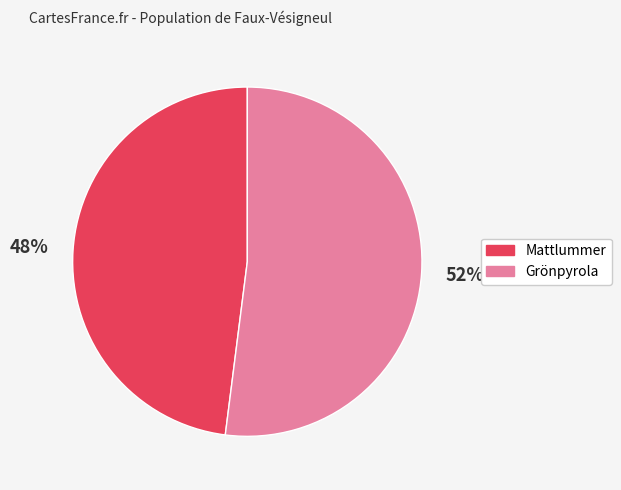

To the nearest percent, what portion does Grönpyrola represent?

52%